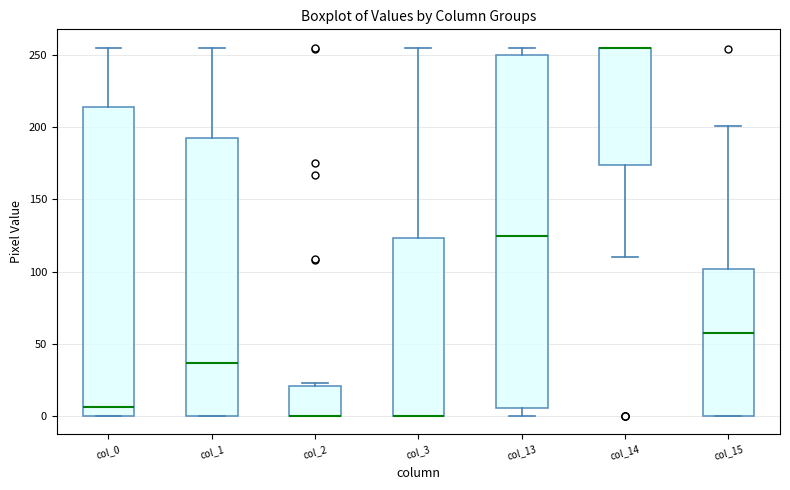

Where is the upper edge of the box for col_14 on the y-axis? The values are not printed on the chart, so give them approximately, as read against the axis.

255